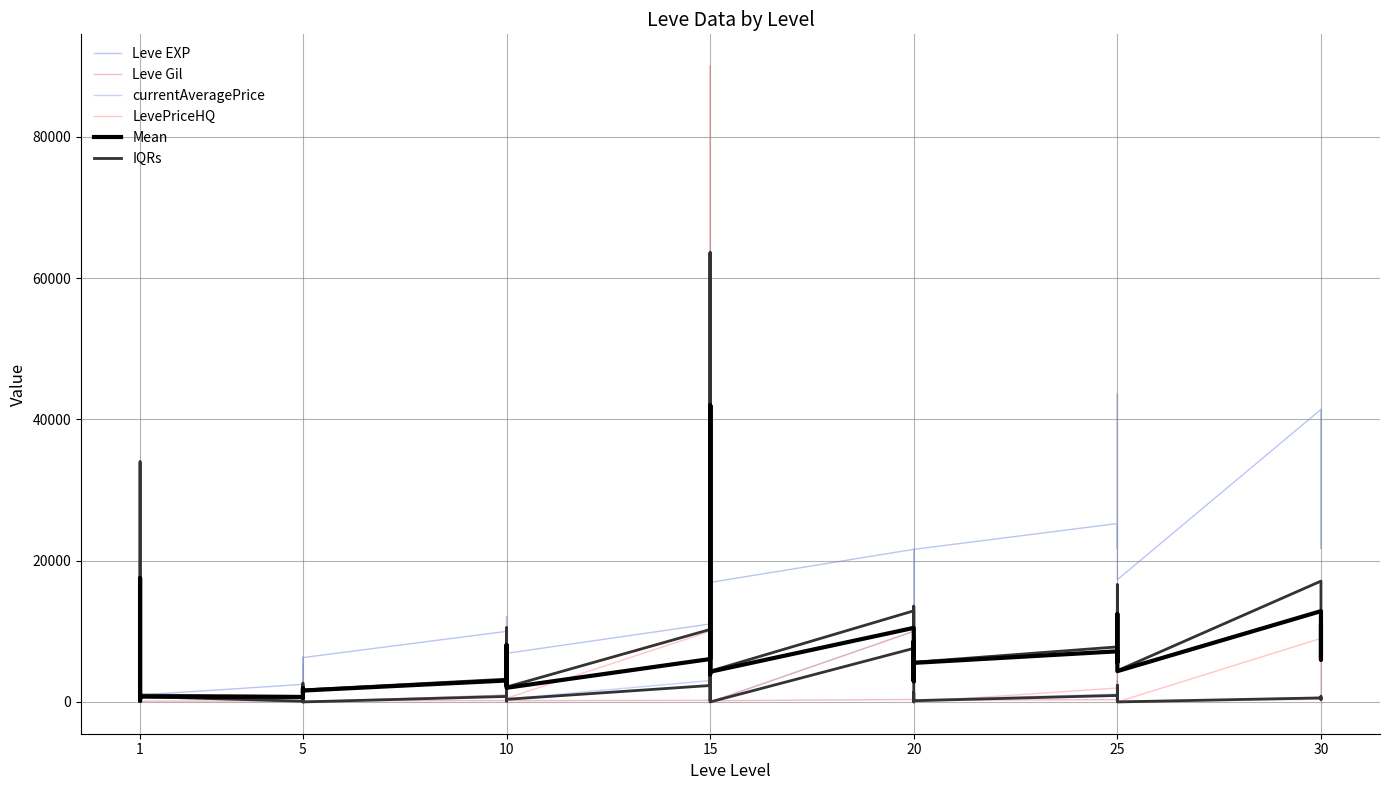

What is the label of the 34th point from the right?

30